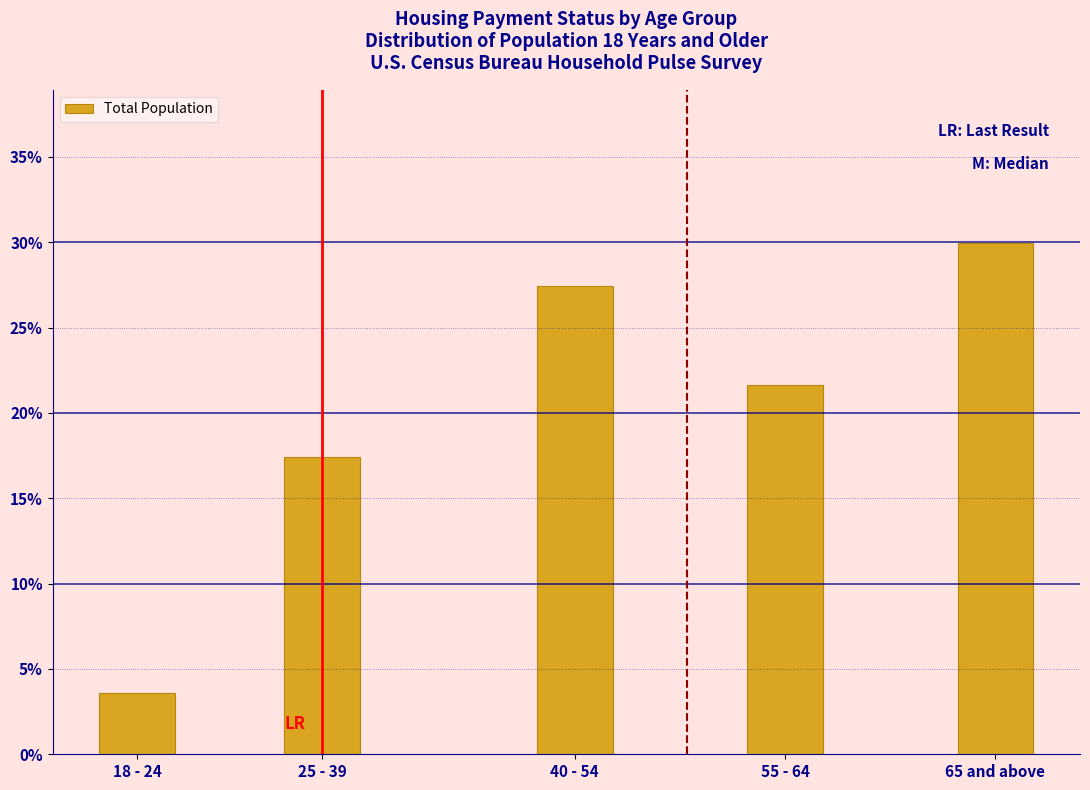

Are the bars horizontal?

No